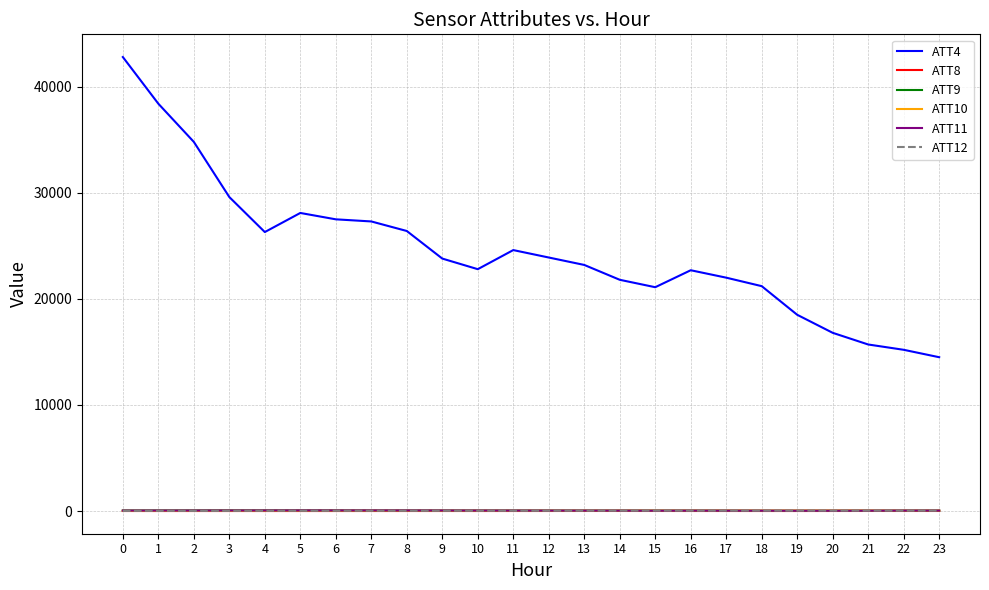

The ATT11 series shows 44.0 at 0. True or false?

True